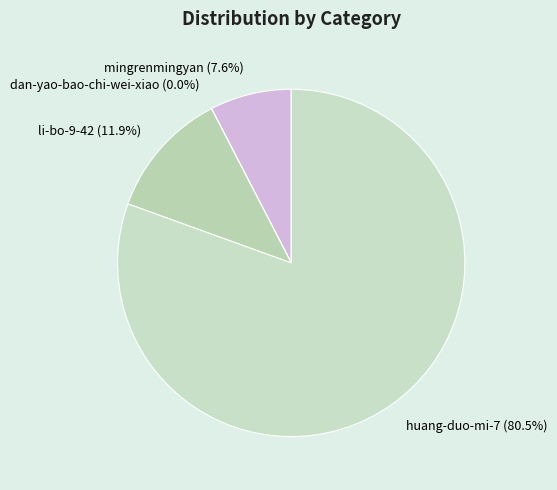

What is the total percentage of huang-duo-mi-7 and li-bo-9-42?

92.4%